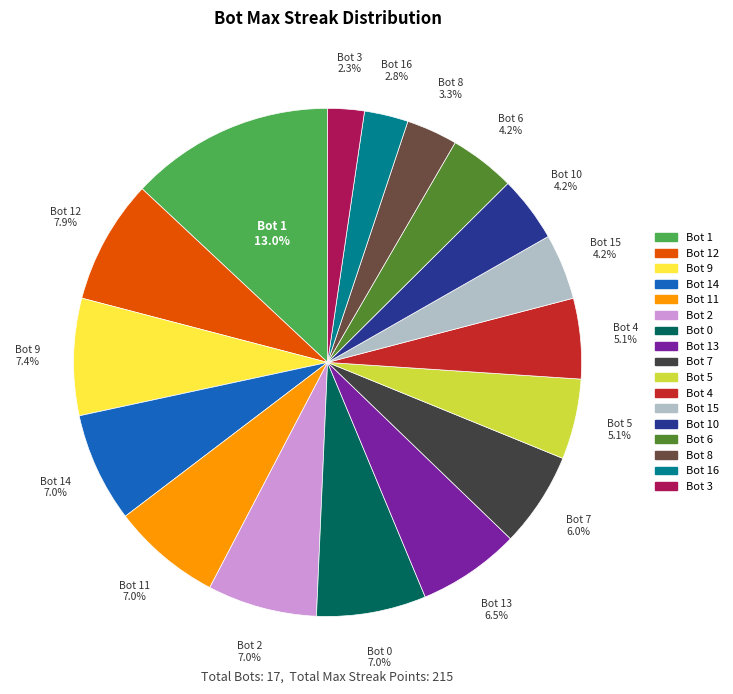

Is there any slice that represents more than half of the pie?

No